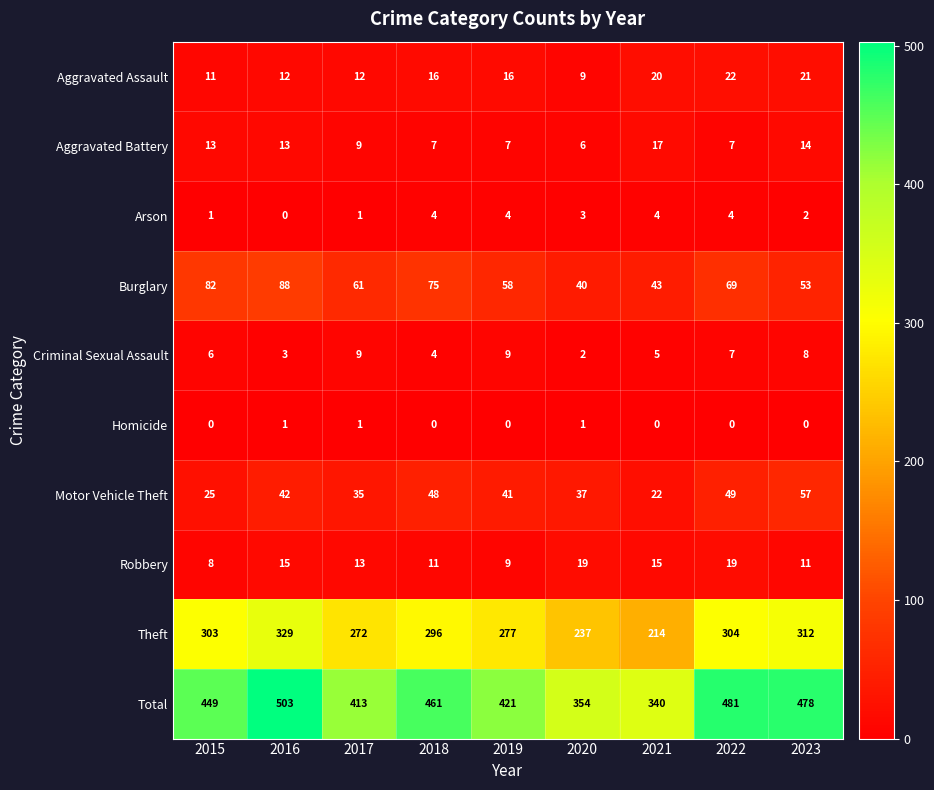

Rank the series by their maximum value, from highest to lowest.

Total, Theft, Burglary, Motor Vehicle Theft, Aggravated Assault, Robbery, Aggravated Battery, Criminal Sexual Assault, Arson, Homicide